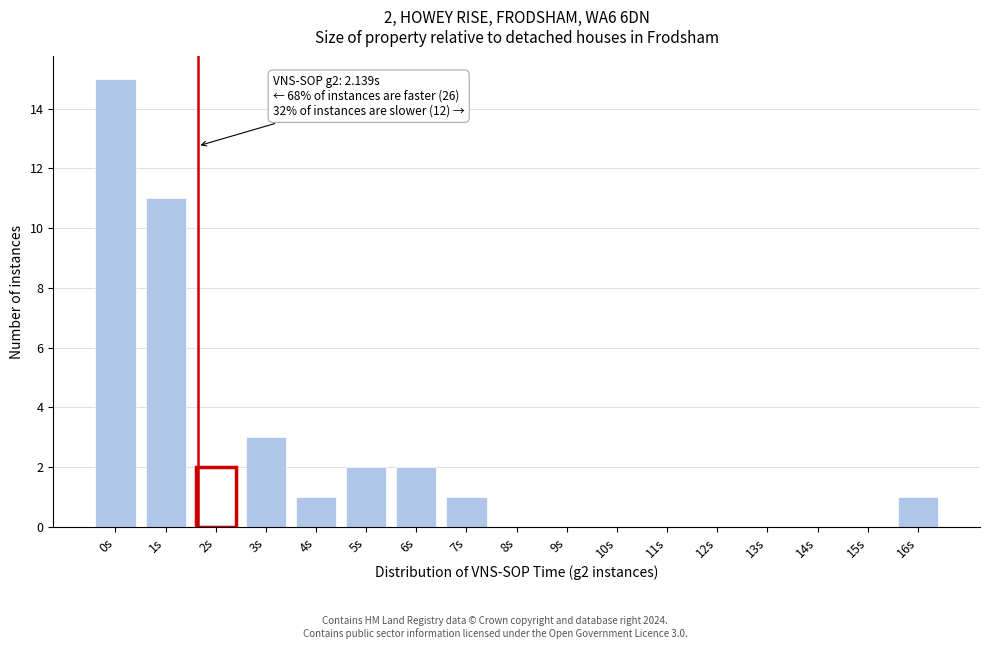

Reading left to right, what are all the values shown in this chart?

0s=15	1s=11	2s=2	3s=3	4s=1	5s=2	6s=2	7s=1	8s=0	9s=0	10s=0	11s=0	12s=0	13s=0	14s=0	15s=0	16s=1